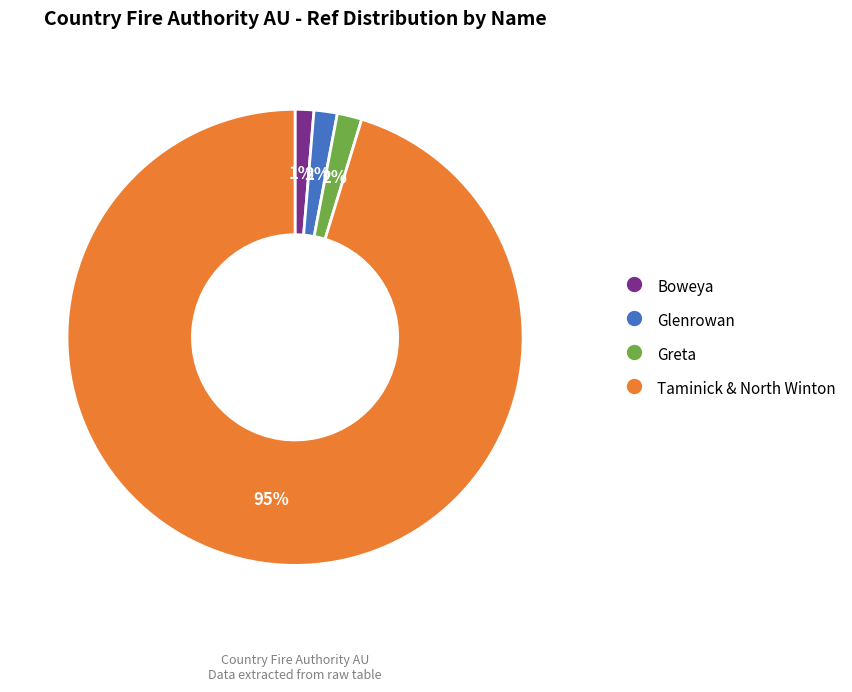

What percentage is the Taminick & North Winton slice, to the nearest percent?

95%